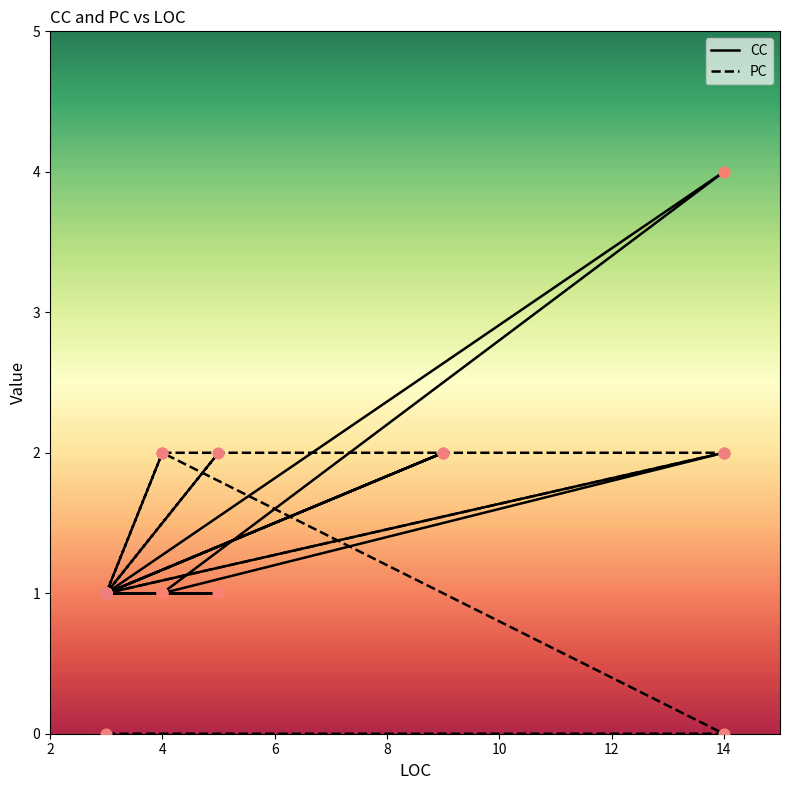

Which series has the largest Y range (max minus min)?

CC